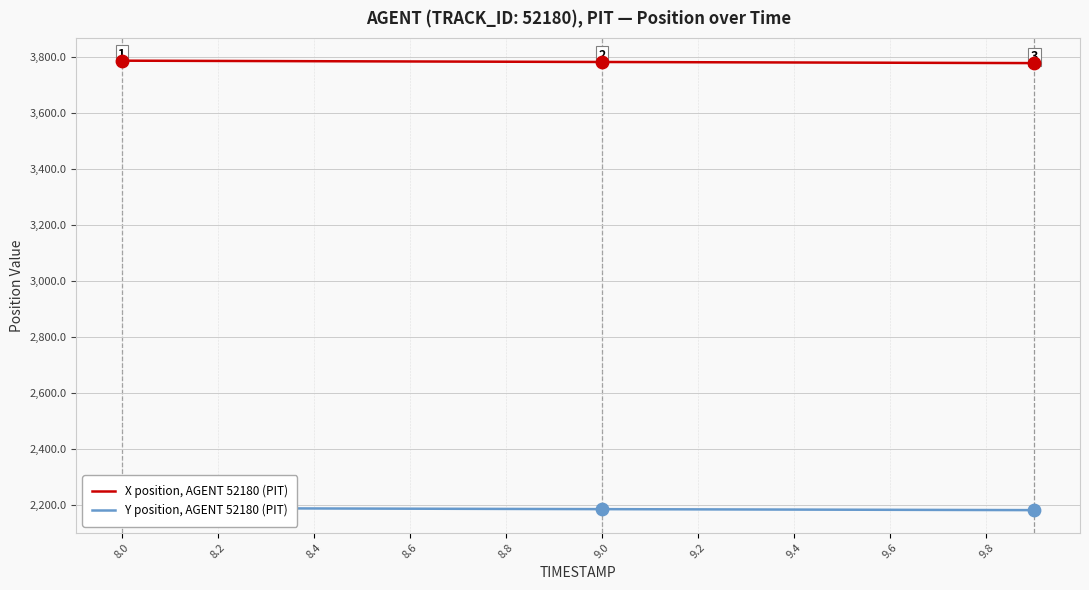

Which series has the largest Y range (max minus min)?

X position, AGENT 52180 (PIT)